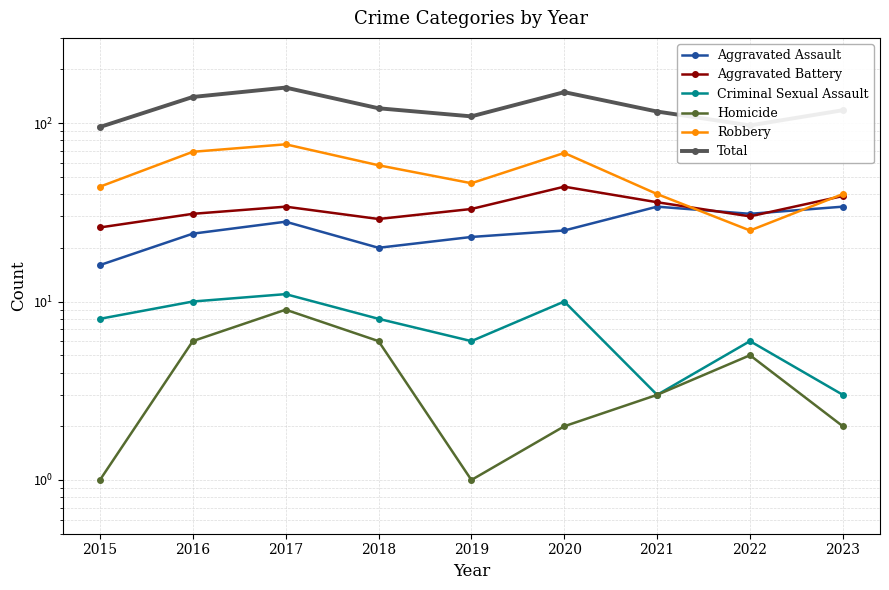

True or false: Criminal Sexual Assault has a value of 9 at 2022.

False